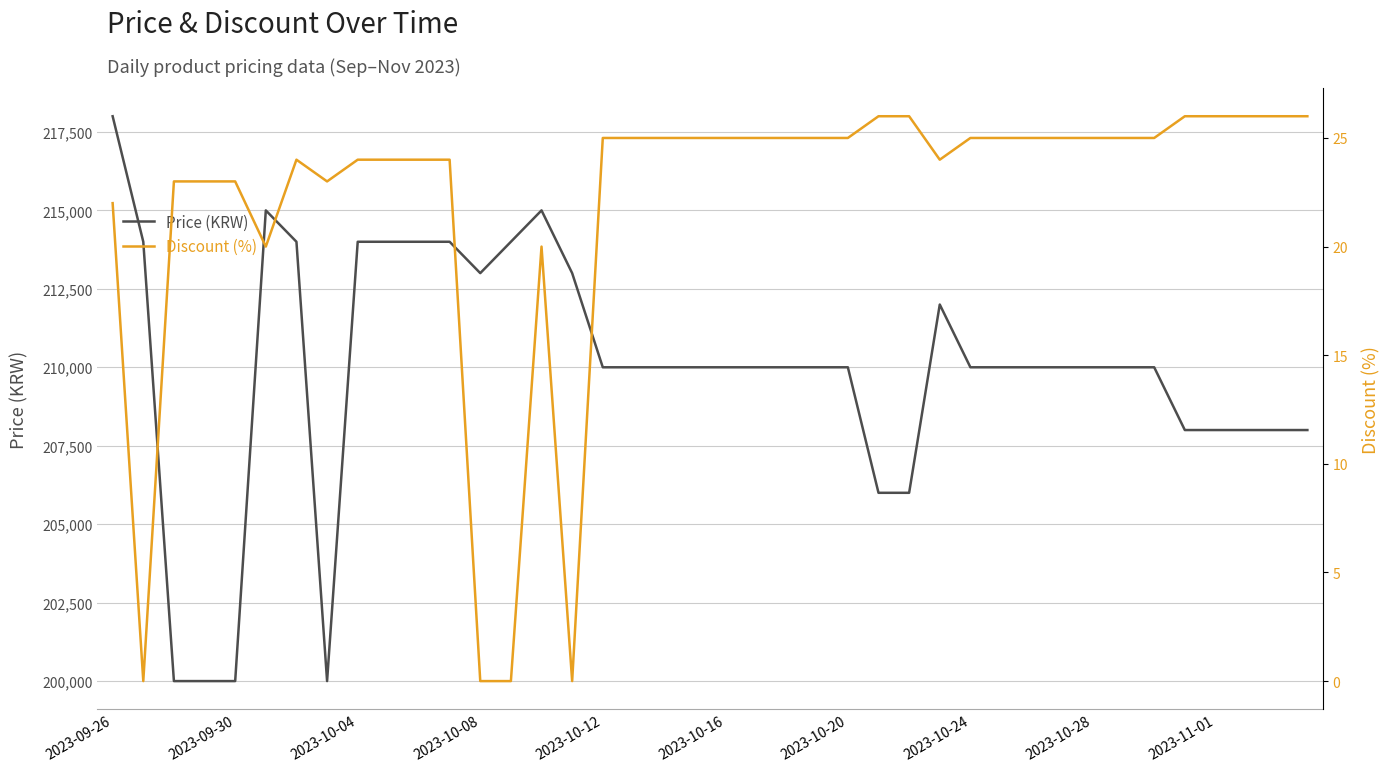

What is the maximum value for Price (KRW)?

218000